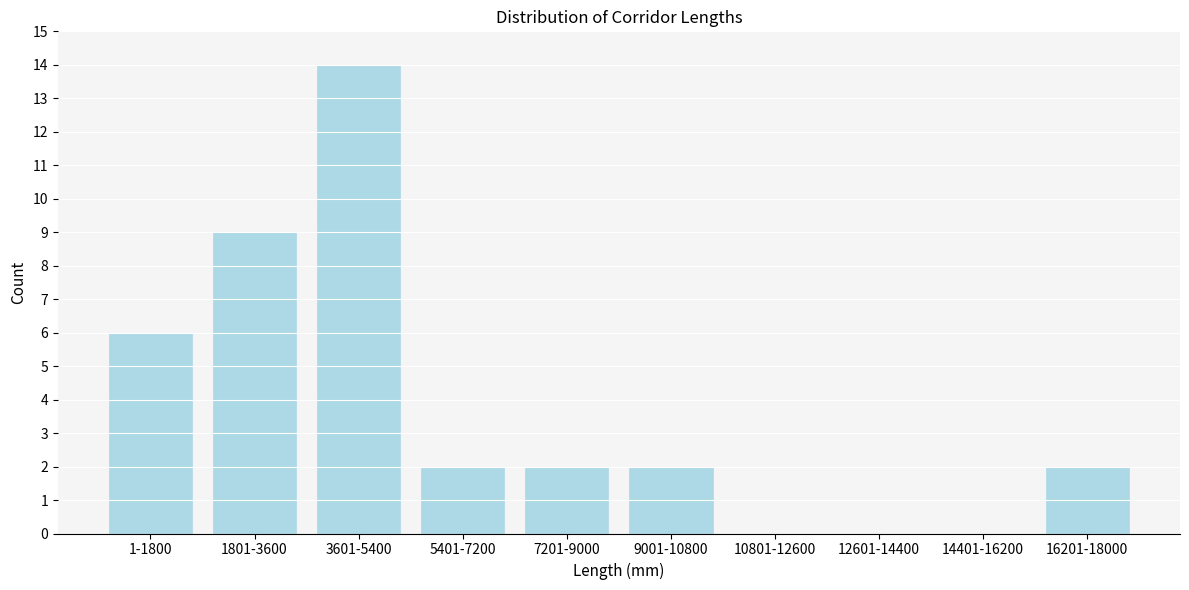

Reading left to right, what are all the values shown in this chart?

1-1800=6	1801-3600=9	3601-5400=14	5401-7200=2	7201-9000=2	9001-10800=2	10801-12600=0	12601-14400=0	14401-16200=0	16201-18000=2